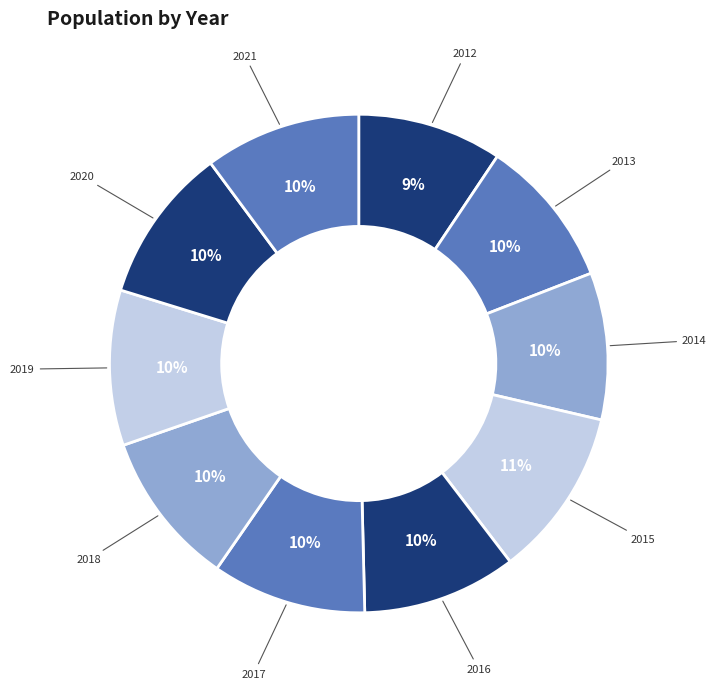

Count the number of slices in the pie.

10